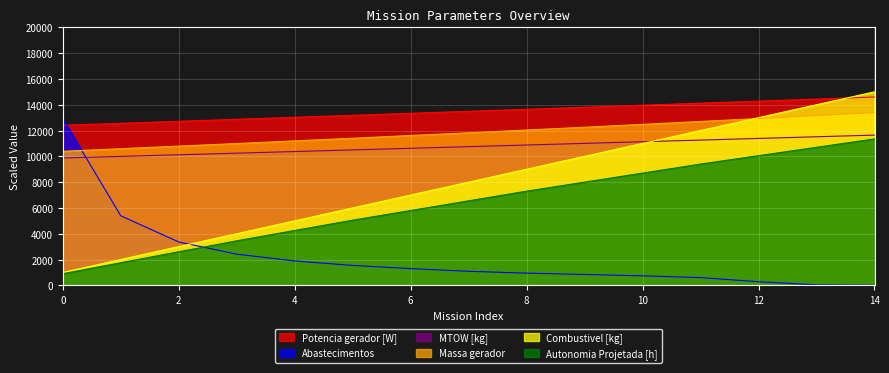

True or false: Potencia gerador [W] and Massa gerador intersect in this chart.

False